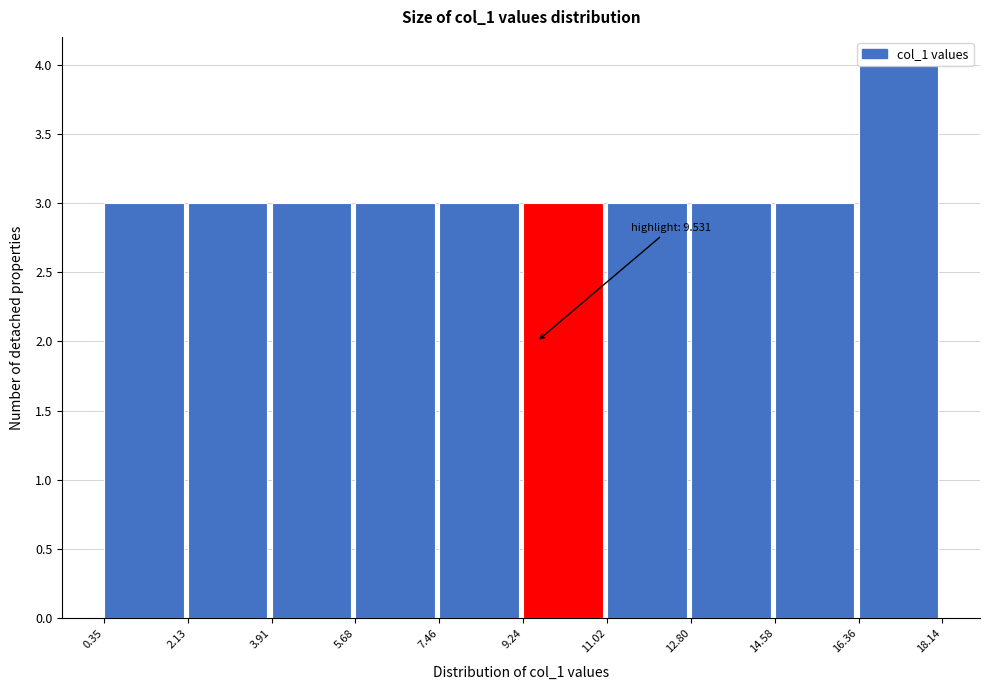

Which range on the x-axis has the tallest bar?

16.36 to 18.14